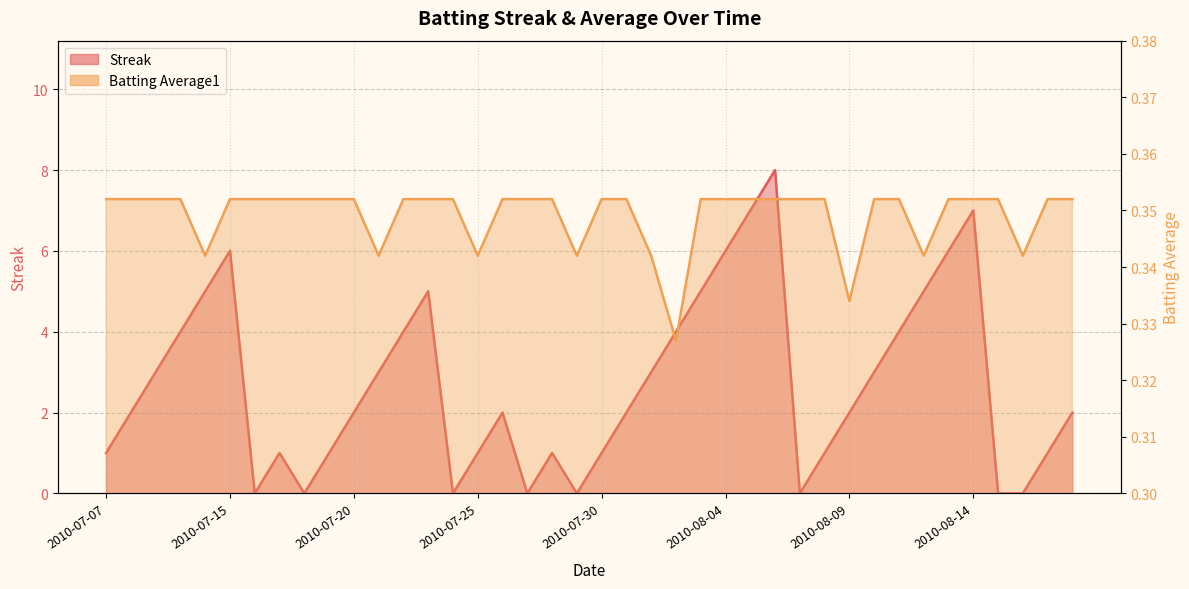

How many times do Streak and Batting Average1 cross each other?

14